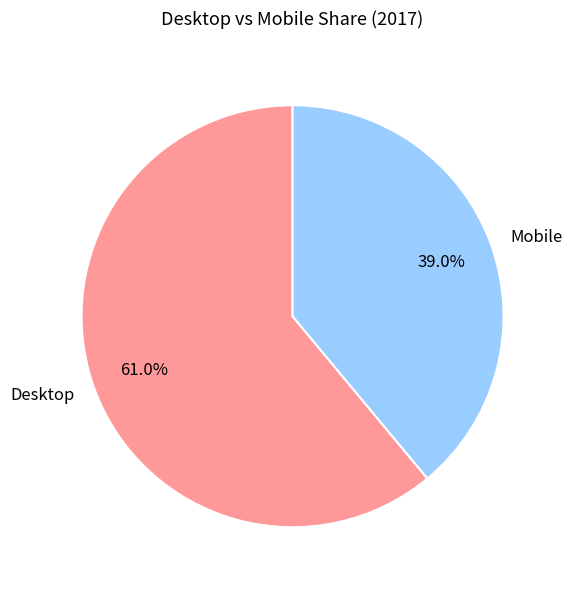

What portion of the pie excludes Mobile?

61.0%